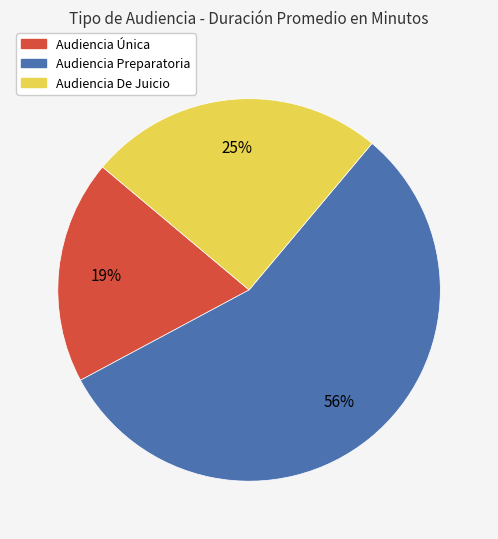

Rank the categories by value from highest to lowest.

Audiencia Preparatoria, Audiencia De Juicio, Audiencia Única